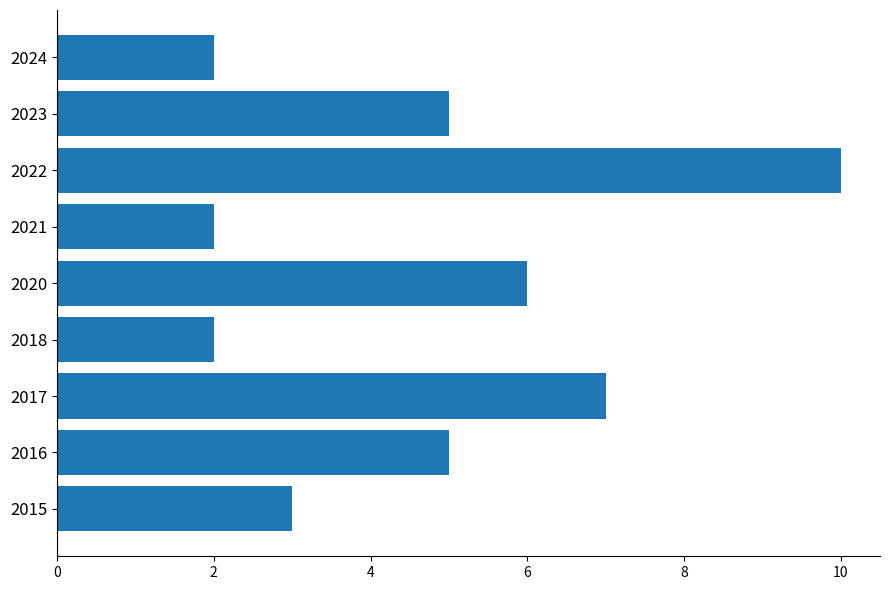

Between 2016 and 2017, which is larger?

2017